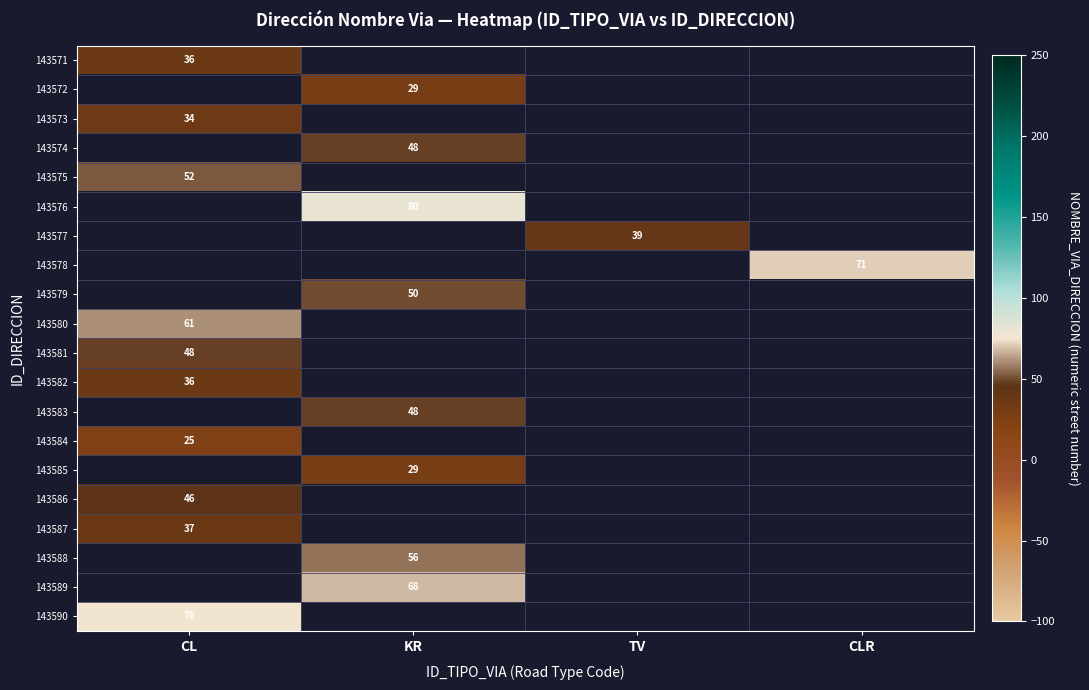

The 143582 series shows 12 at CL. True or false?

False